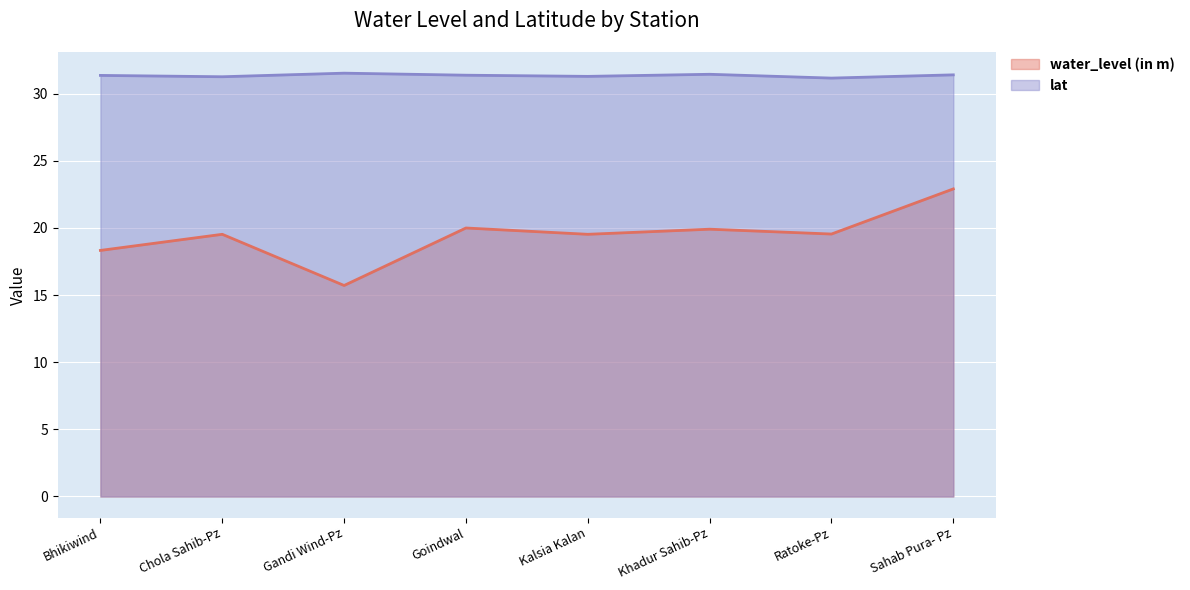

Rank the series by their maximum value, from highest to lowest.

lat, water_level (in m)